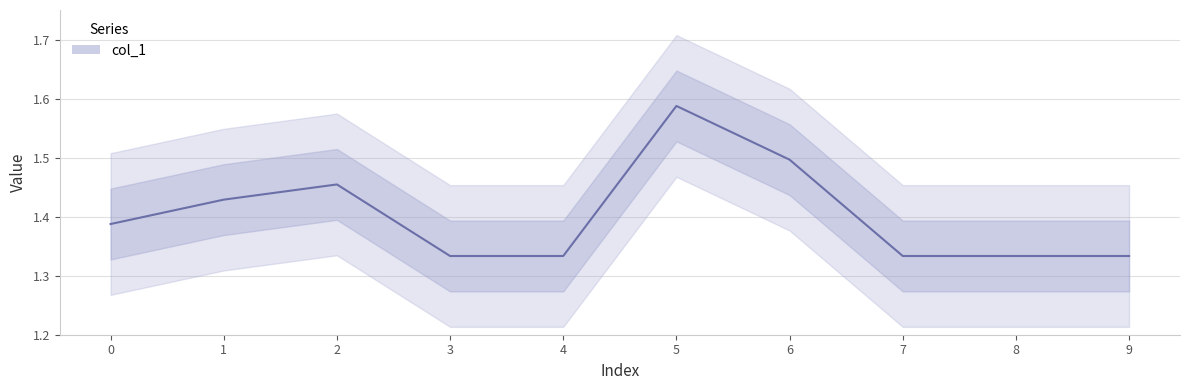

What is the difference between the maximum and minimum values?

0.3